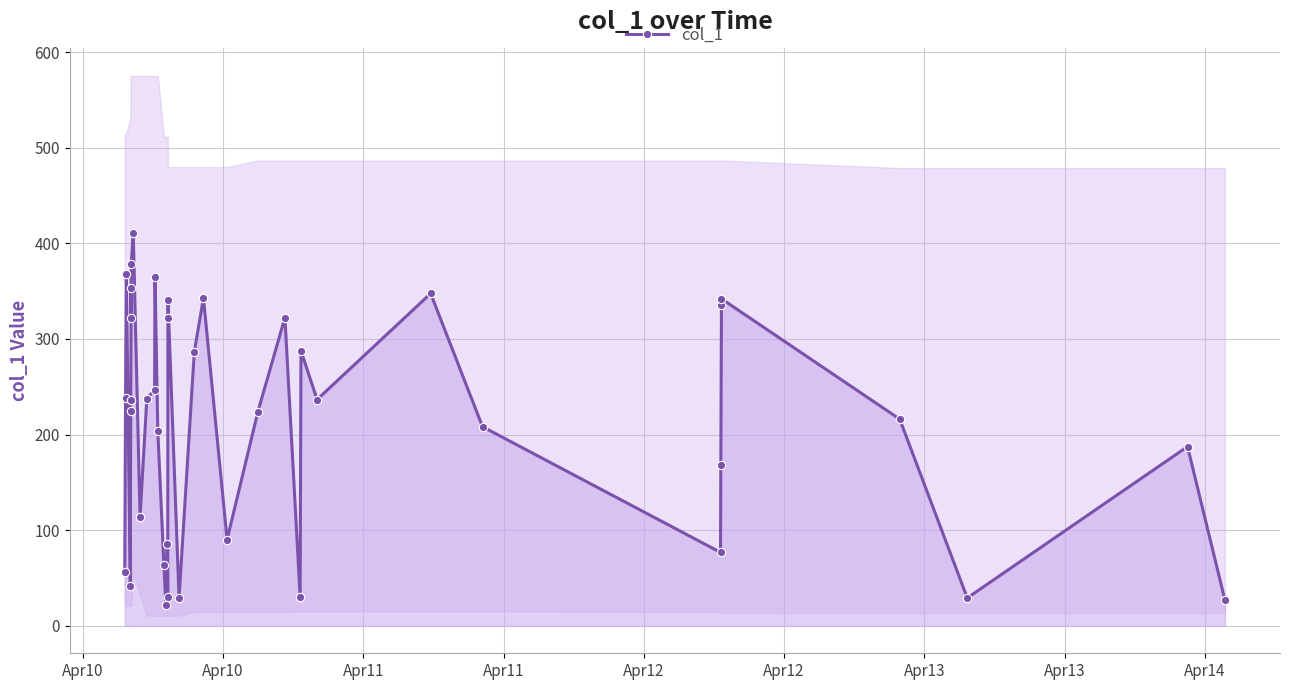

How many lines are shown in the chart?

1